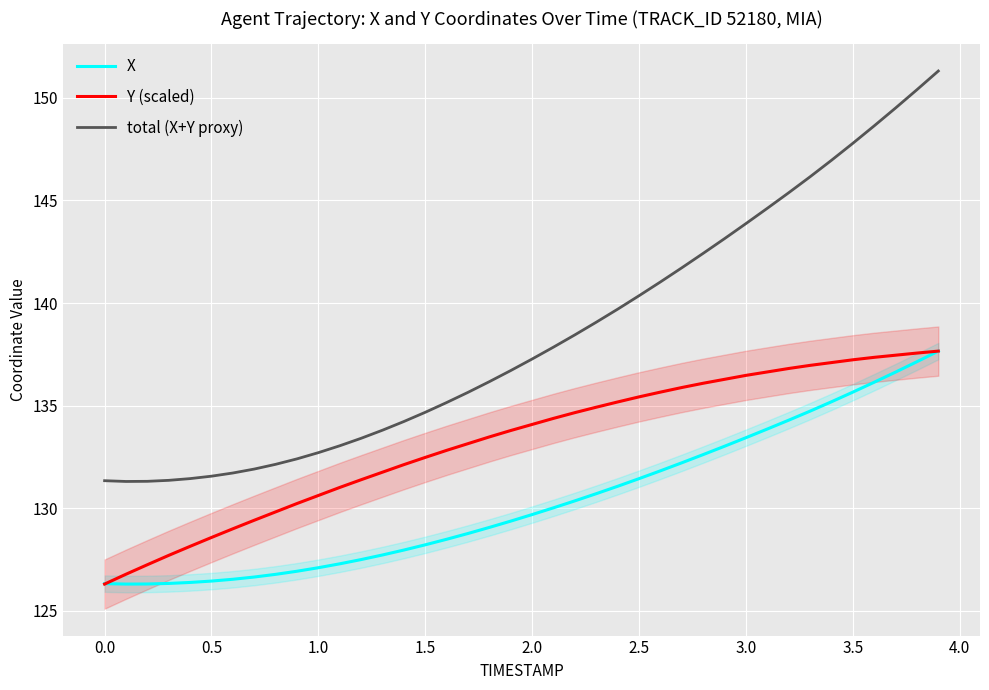

List the series in order of their overall mean, lowest first.

X, Y (scaled), total (X+Y proxy)